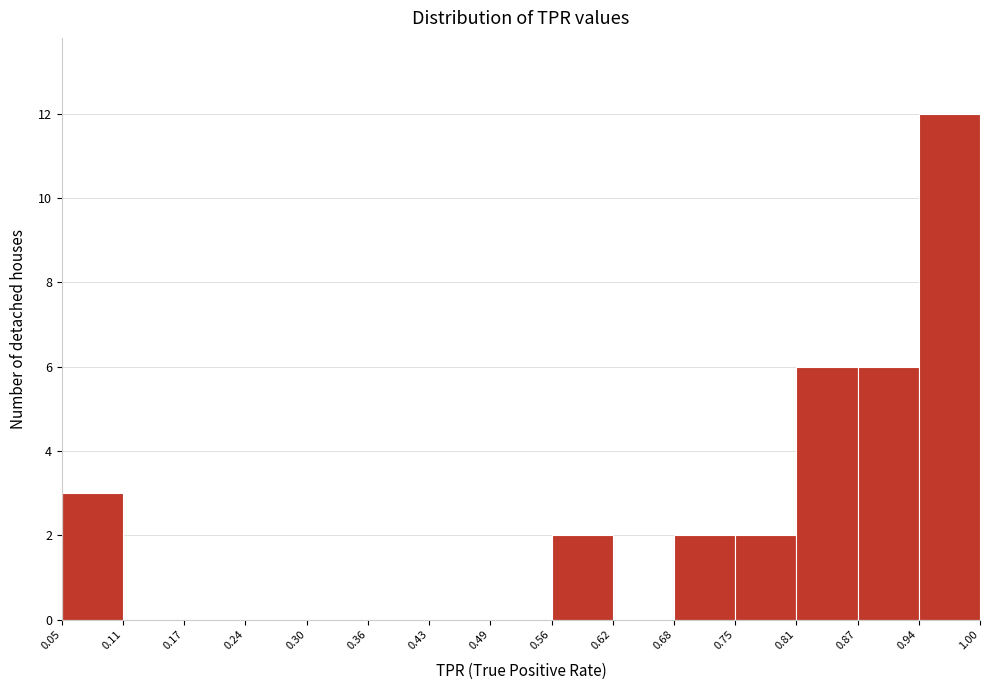

Reading left to right, list every bar in this chart as the range it spans on the x-axis followed by its height. The values are not printed on the chart, so give them approximately, as read against the axis.

0.05 to 0.11: 3
0.11 to 0.17: 0
0.17 to 0.24: 0
0.24 to 0.30: 0
0.30 to 0.36: 0
0.36 to 0.43: 0
0.43 to 0.49: 0
0.49 to 0.56: 0
0.56 to 0.62: 2
0.62 to 0.68: 0
0.68 to 0.75: 2
0.75 to 0.81: 2
0.81 to 0.87: 6
0.87 to 0.94: 6
0.94 to 1.00: 12